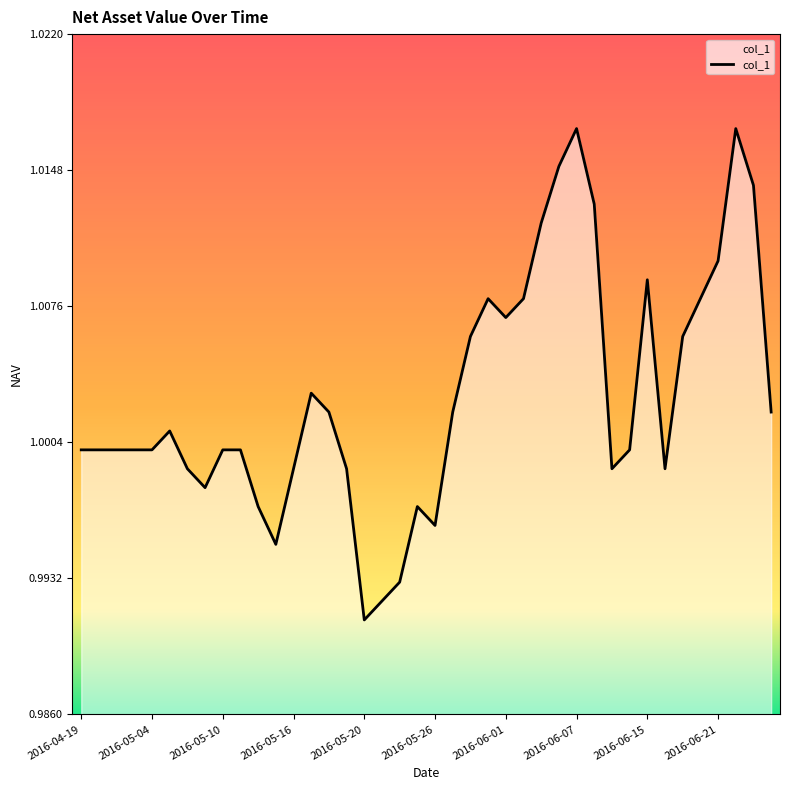

Is this an area chart (filled region under the line)?

Yes